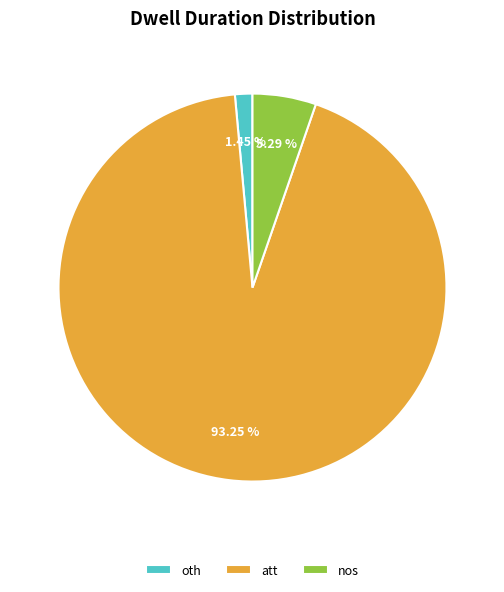

To the nearest percent, what percentage of the pie is oth?

1%